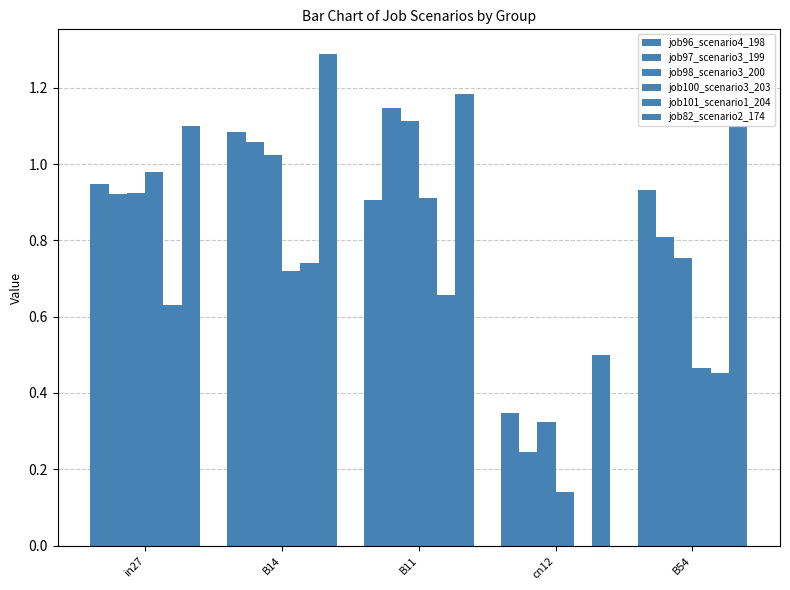

What is the value of the job97_scenario3_199 bar at the 1st from the left?

0.9